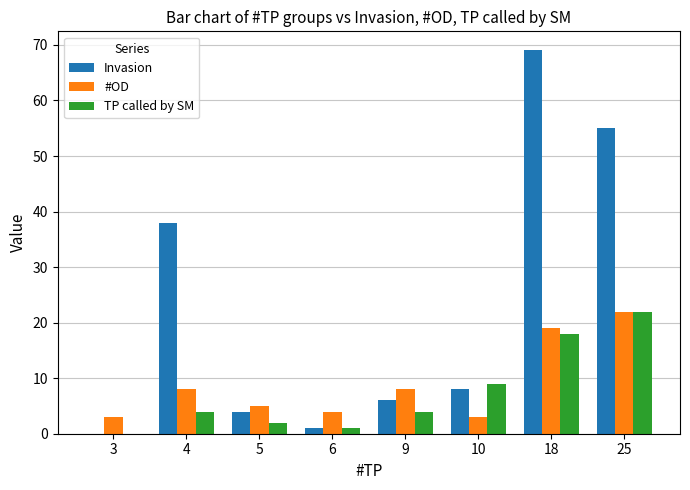

Does the chart contain stacked bars?

No